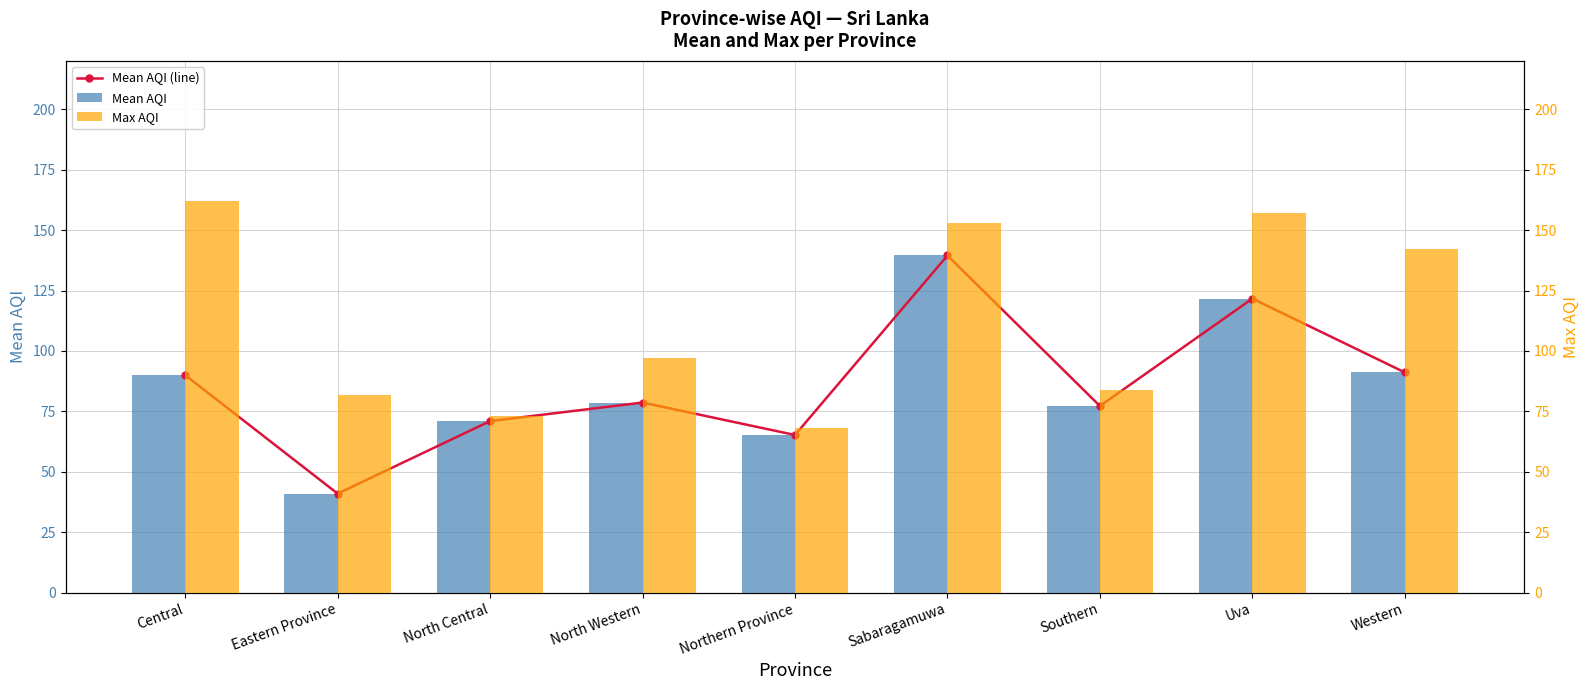

Between Central and North Central, which series saw the biggest shift?

Max AQI